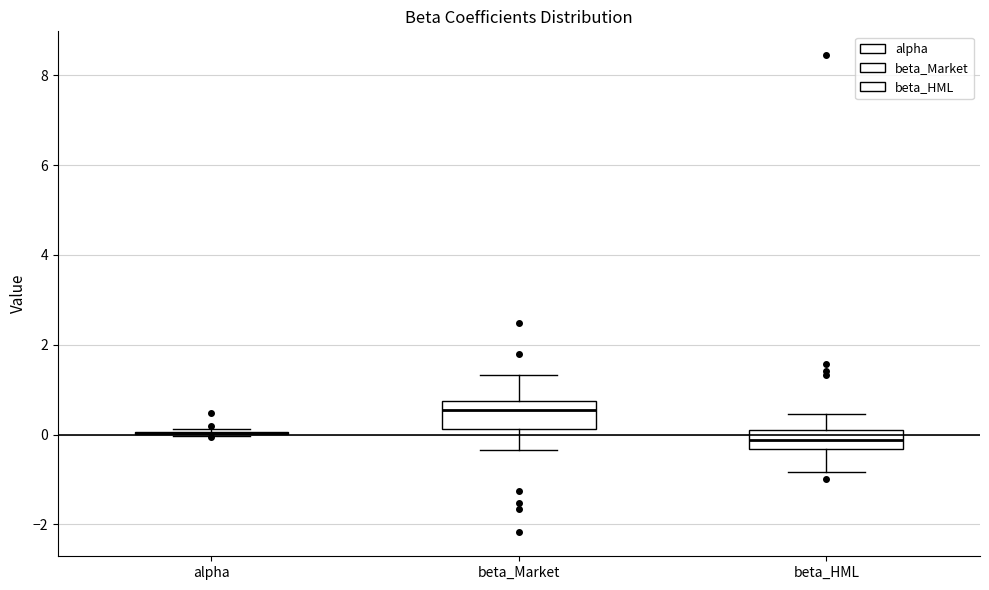

Reading left to right, read every box against the y-axis: the position of its median line, the range the box covers, and the ends of its whiskers. The values are not printed on the chart, so give them approximately, as read against the axis.

alpha: box collapsed to a line at 0.0, whiskers 0.0 to 0.2
beta_Market: median 0.6, box 0.2 to 0.8, whiskers -0.4 to 1.4
beta_HML: median -0.2, box -0.4 to 0.2, whiskers -0.8 to 0.4